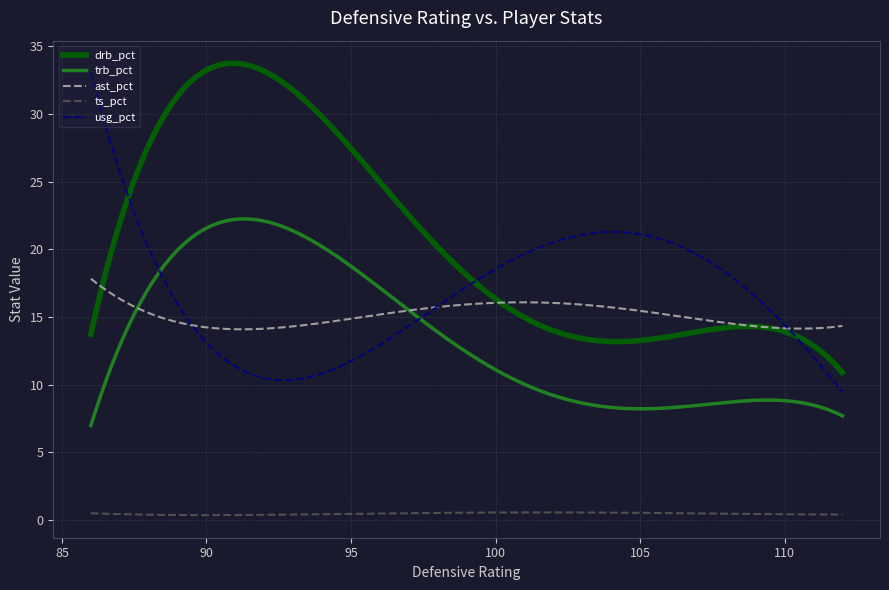

True or false: trb_pct and ts_pct cross at least once.

False